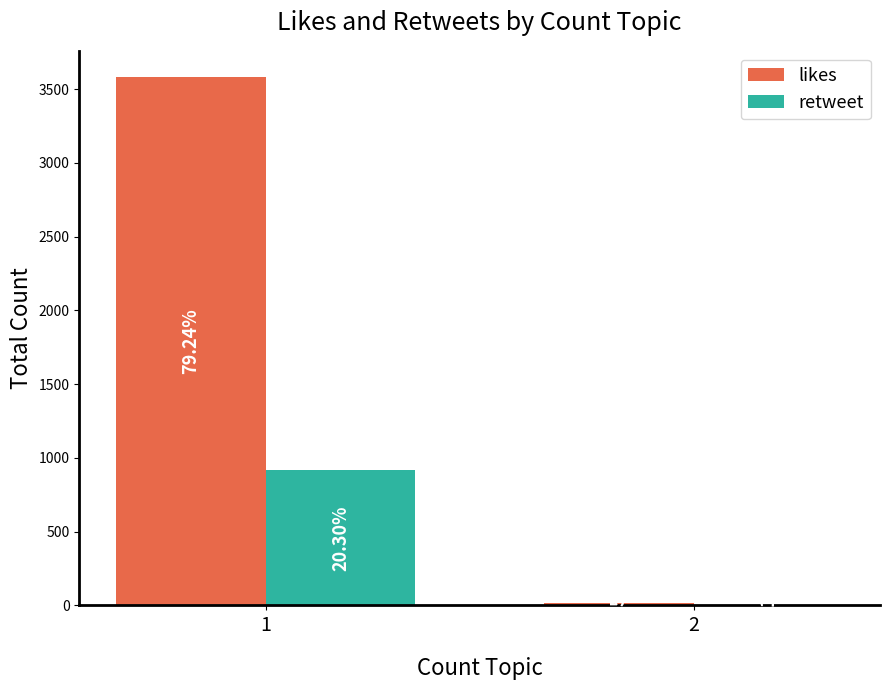

Reading left to right, transcribe all the data shown in this chart.

likes: 3580	16
retweet: 917	5